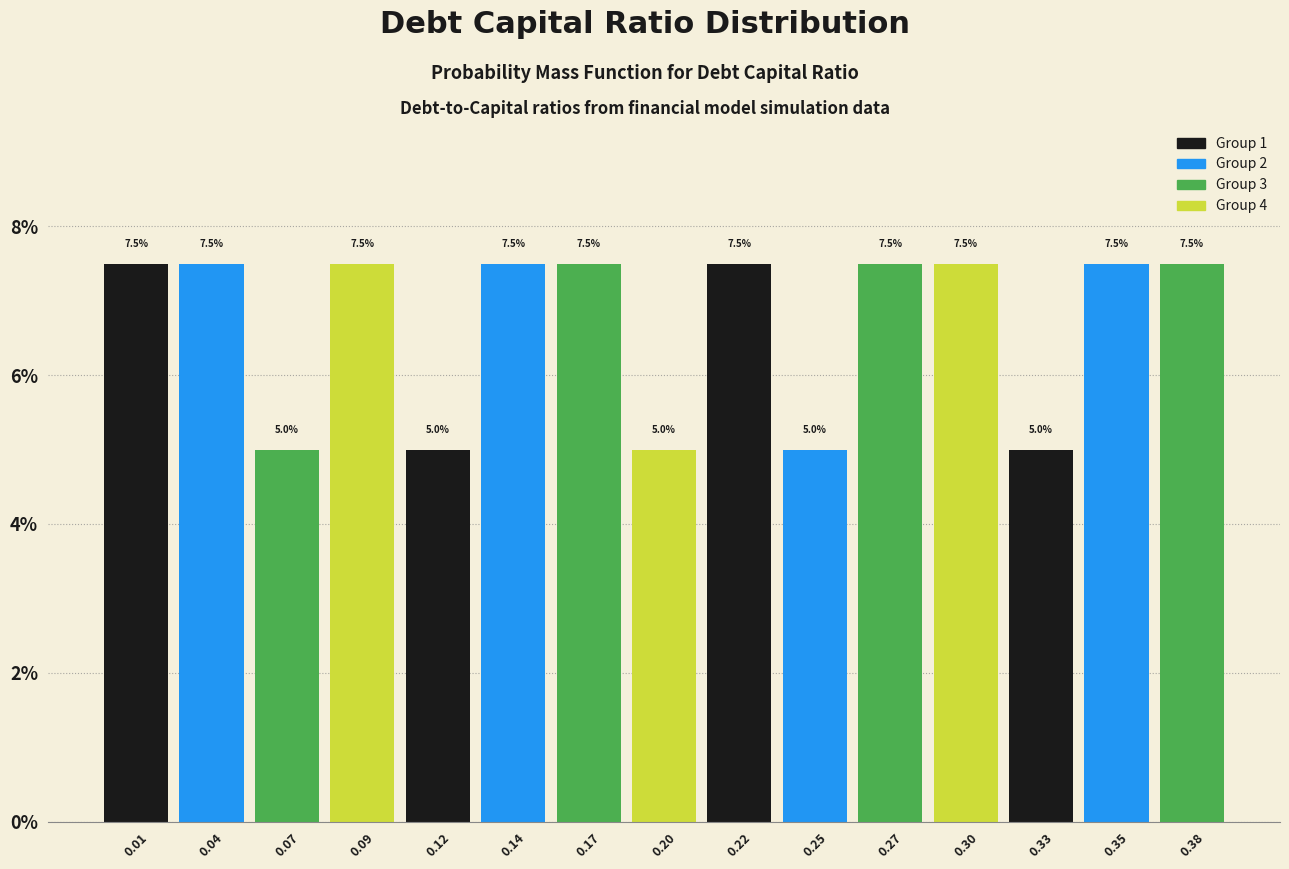

Reading right to left, list all the values displayed in this chart.

0.38=7.5	0.35=7.5	0.33=5.0	0.30=7.5	0.27=7.5	0.25=5.0	0.22=7.5	0.20=5.0	0.17=7.5	0.14=7.5	0.12=5.0	0.09=7.5	0.07=5.0	0.04=7.5	0.01=7.5